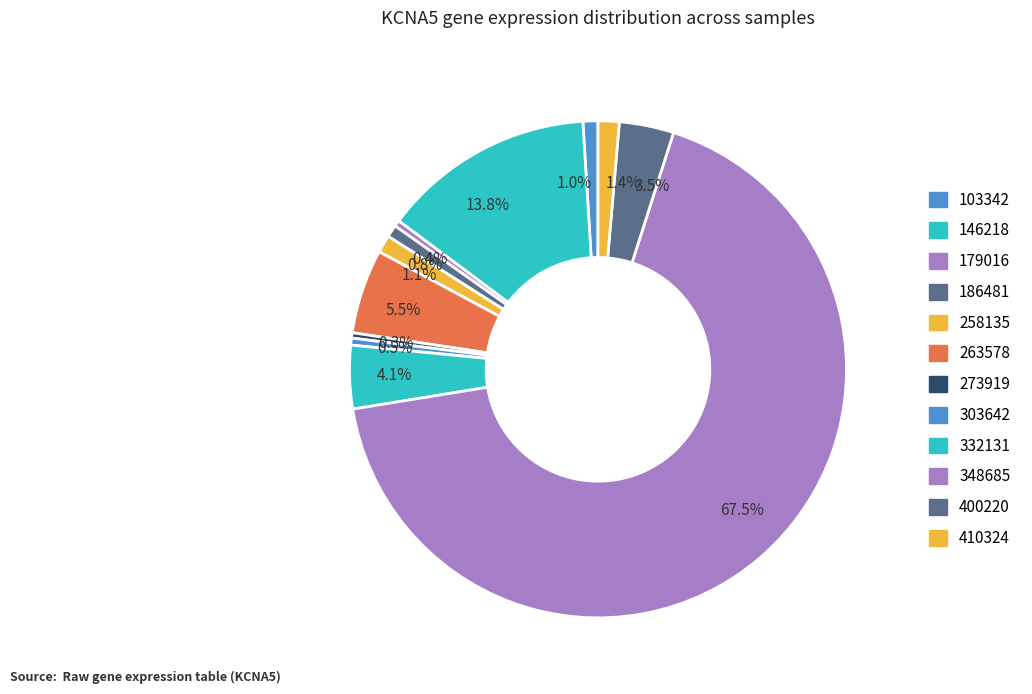

Which has a higher value, 332131 or 179016?

332131